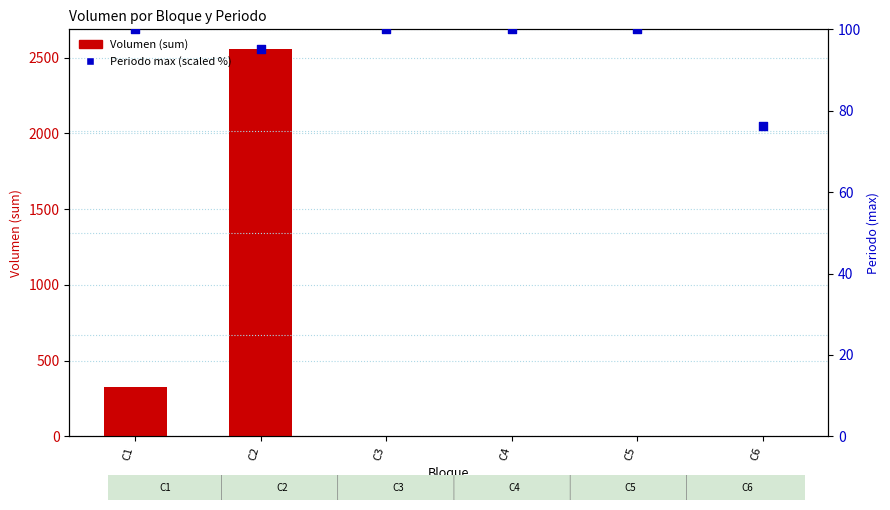

At how many categories does at least one series exceed 689?

1